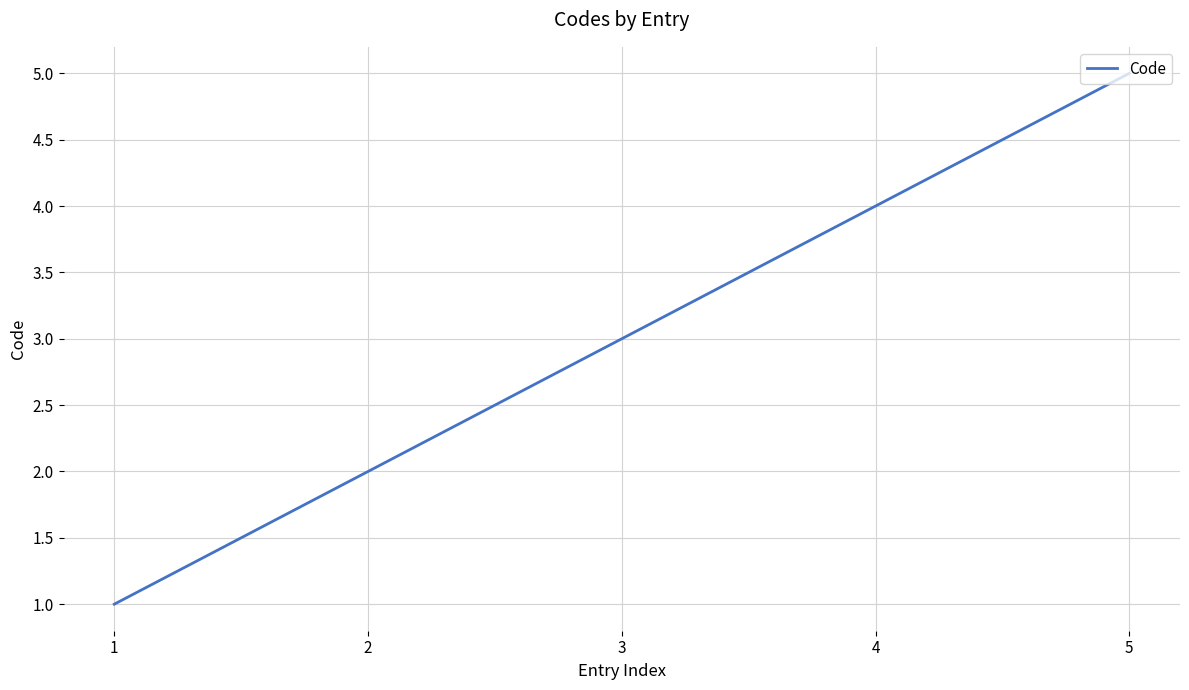

The chart shows a value of 7 at 5. True or false?

False